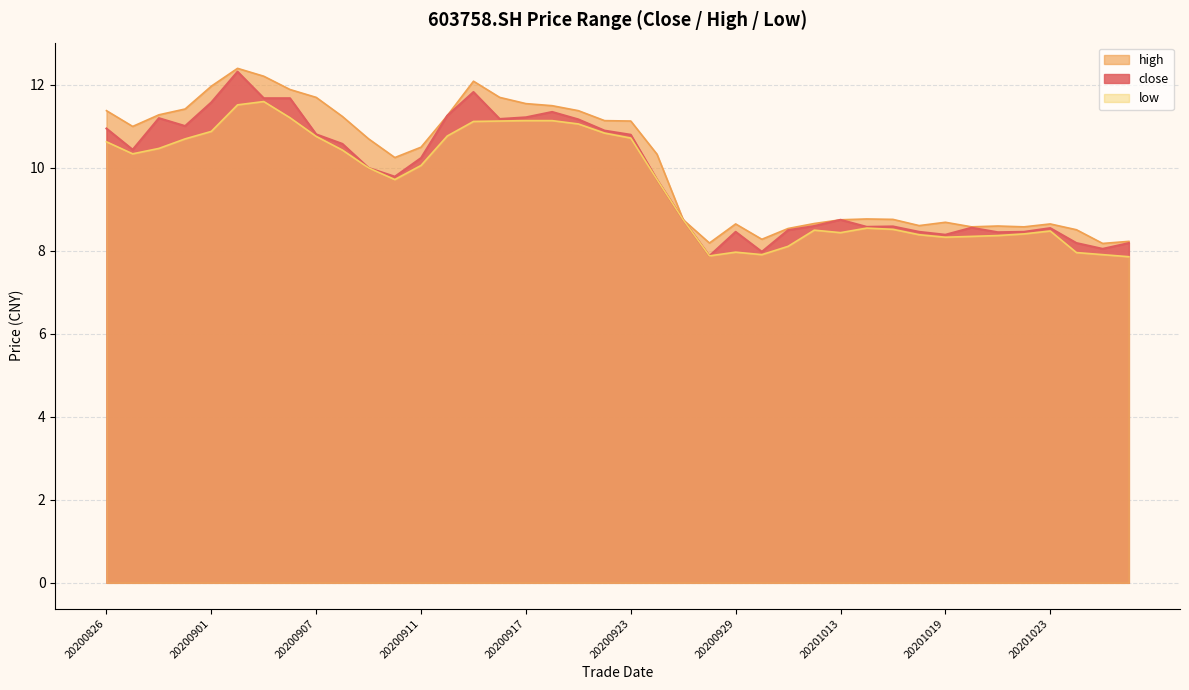

True or false: high and low cross at least once.

False